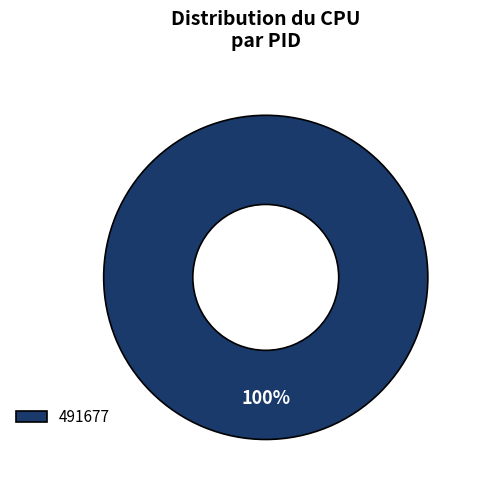

To the nearest percent, what portion does 491677 represent?

100%